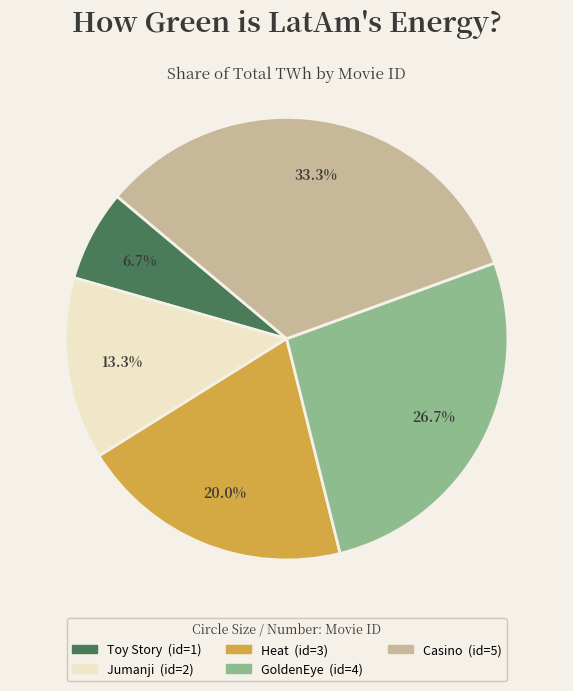

The Heat slice represents 29% of the pie. True or false?

False